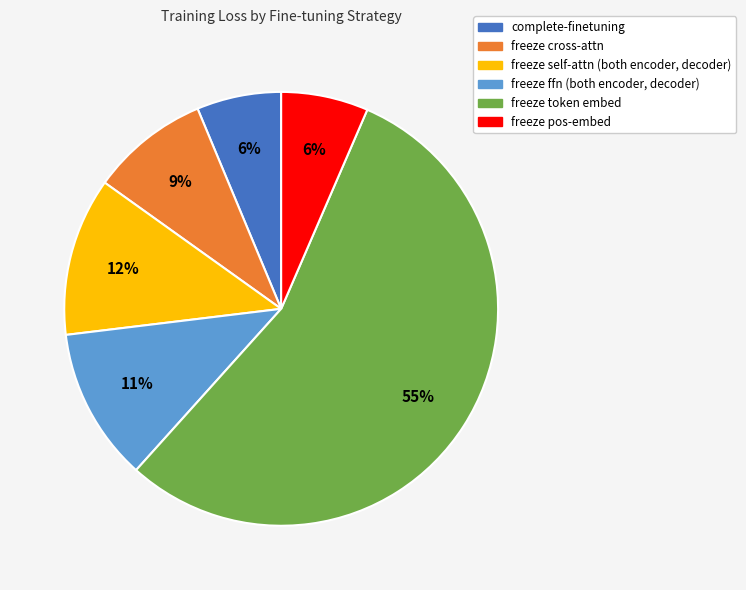

Which slice is the largest?

freeze token embed